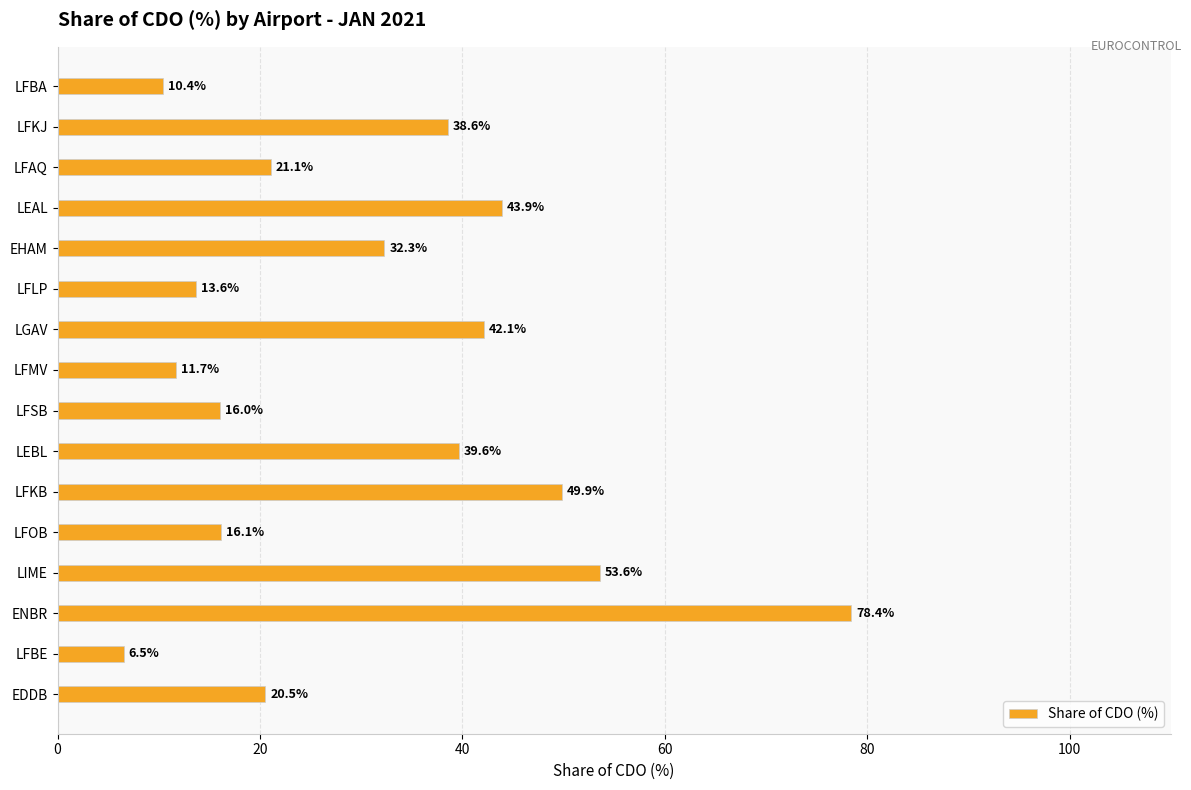

Is it true that the value at LFMV is 19.3?

False